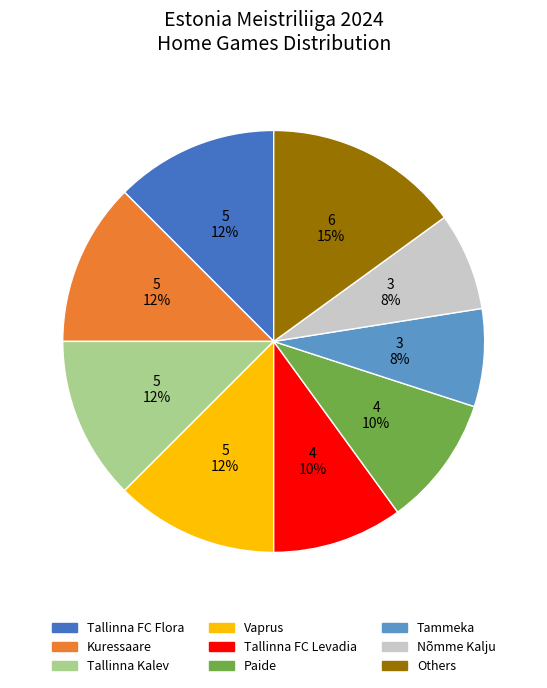

To the nearest percent, what is the difference between the Nõmme Kalju and Paide slice percentages?

2%